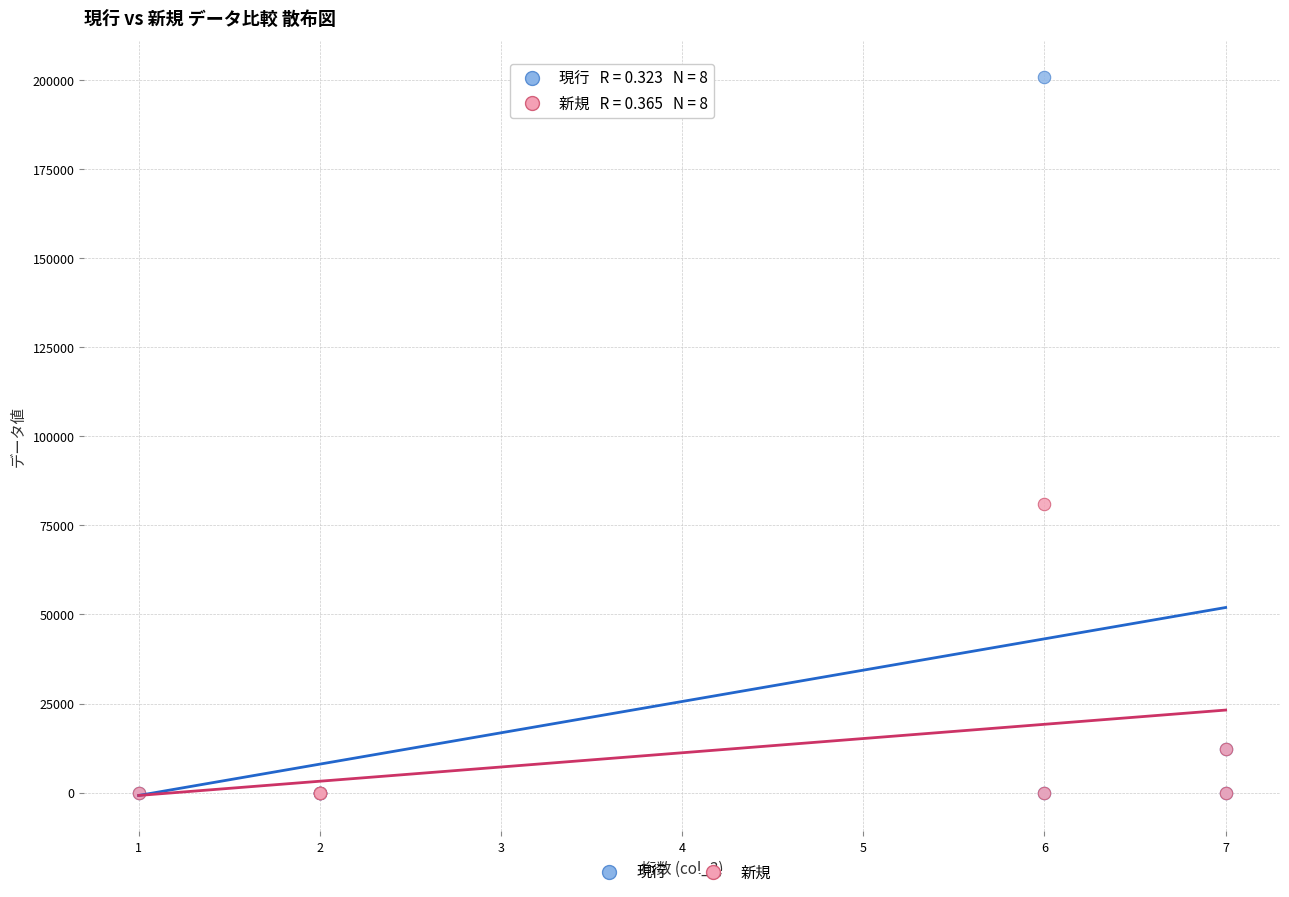

In the 現行 series, what Y value is closest to 100500?

12345